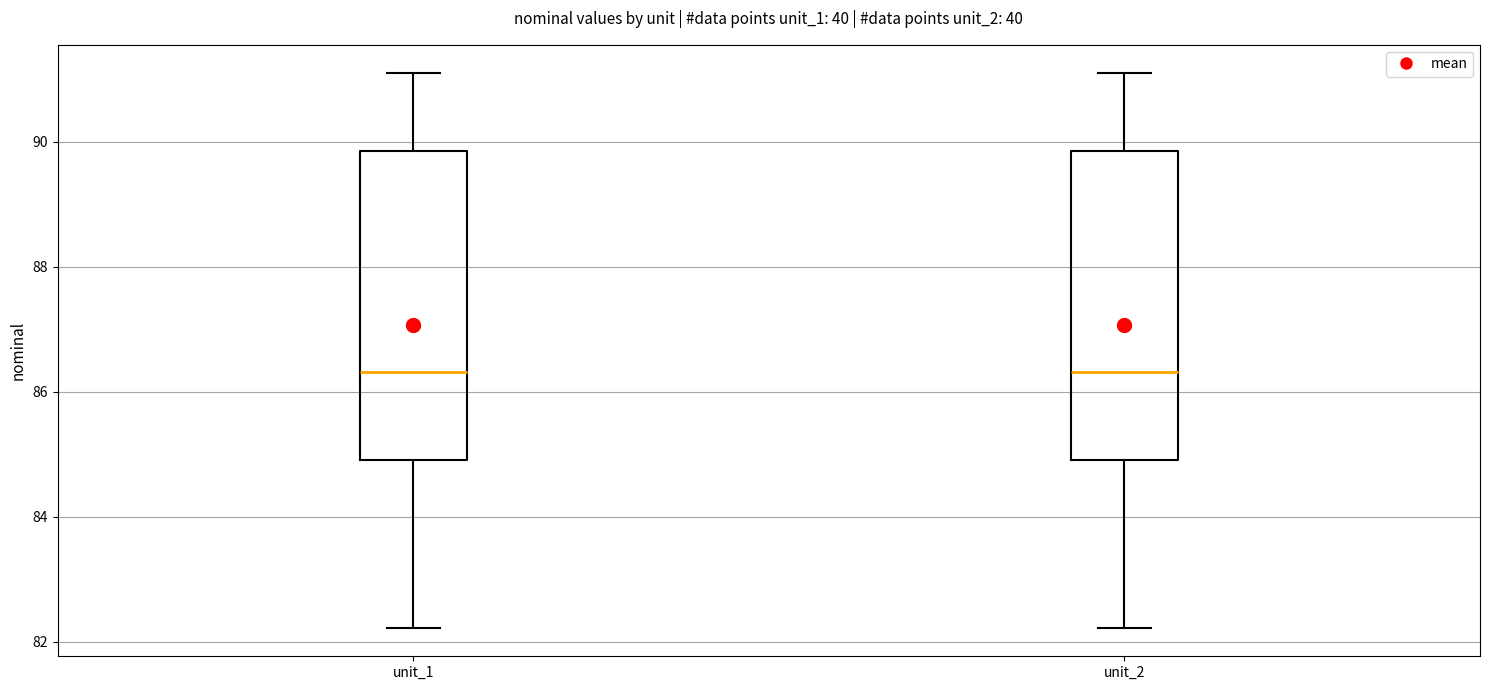

Reading left to right, read every box against the y-axis: the position of its median line, the range the box covers, and the ends of its whiskers. The values are not printed on the chart, so give them approximately, as read against the axis.

unit_1: median 86.4, box 85.0 to 89.8, whiskers 82.2 to 91.2
unit_2: median 86.4, box 85.0 to 89.8, whiskers 82.2 to 91.2